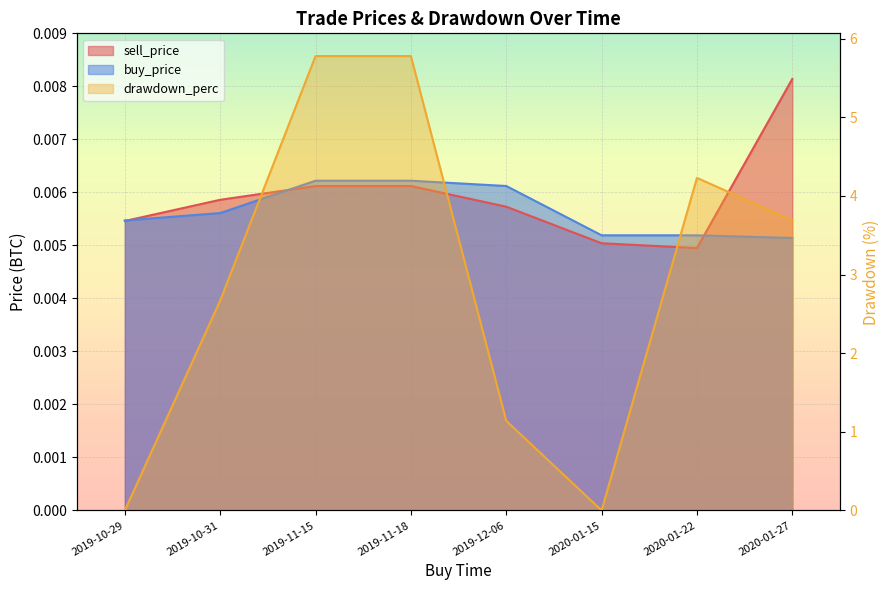

At which label does buy_price reach its peak?

2019-11-15